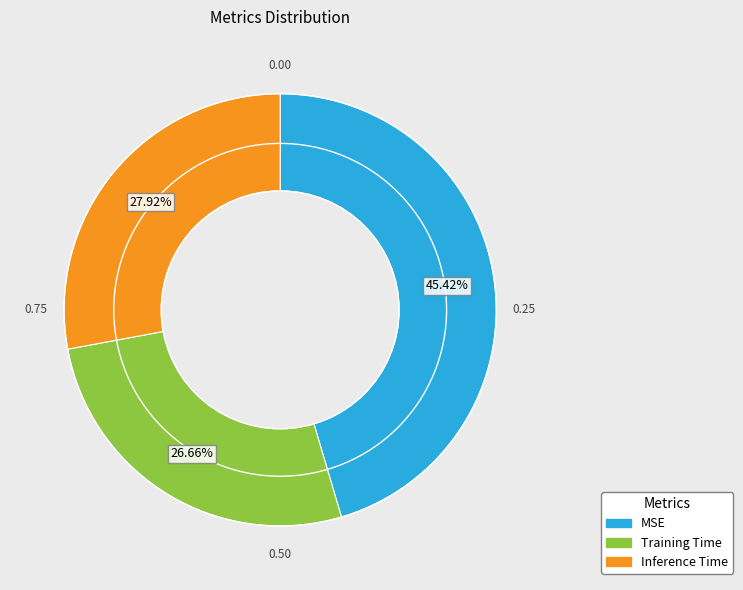

What is the largest slice in the pie chart?

MSE